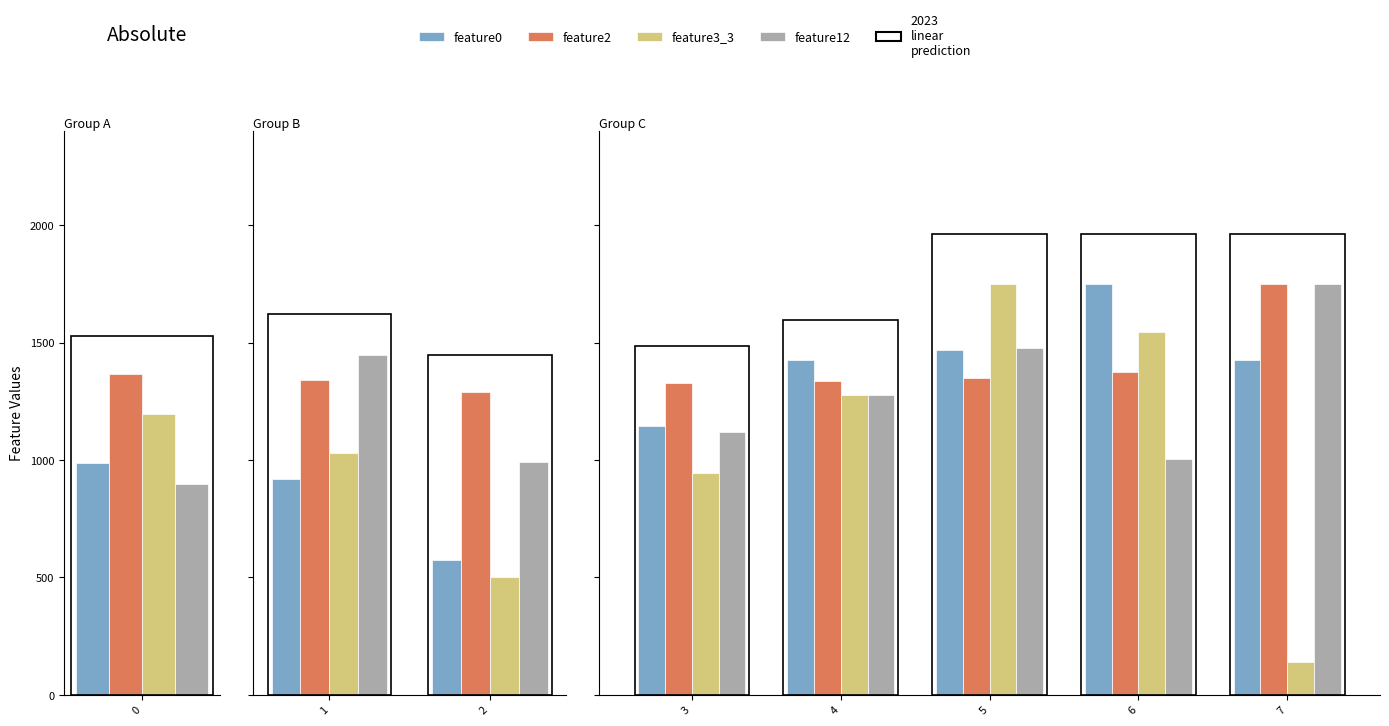

List the series in order of their peak value, lowest first.

feature0, feature2, feature3_3, feature12